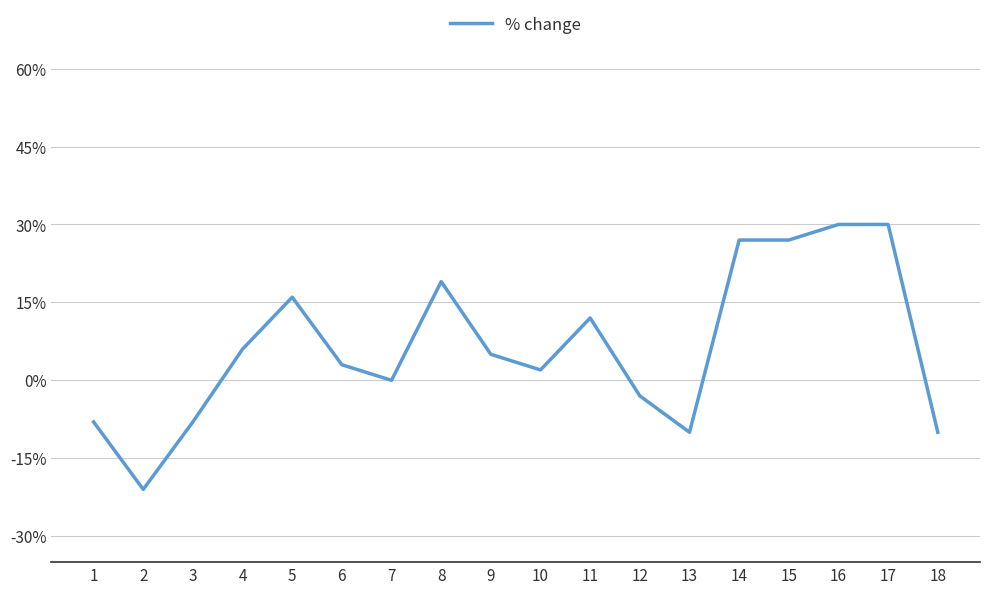

Does the chart have visible grid lines?

Yes